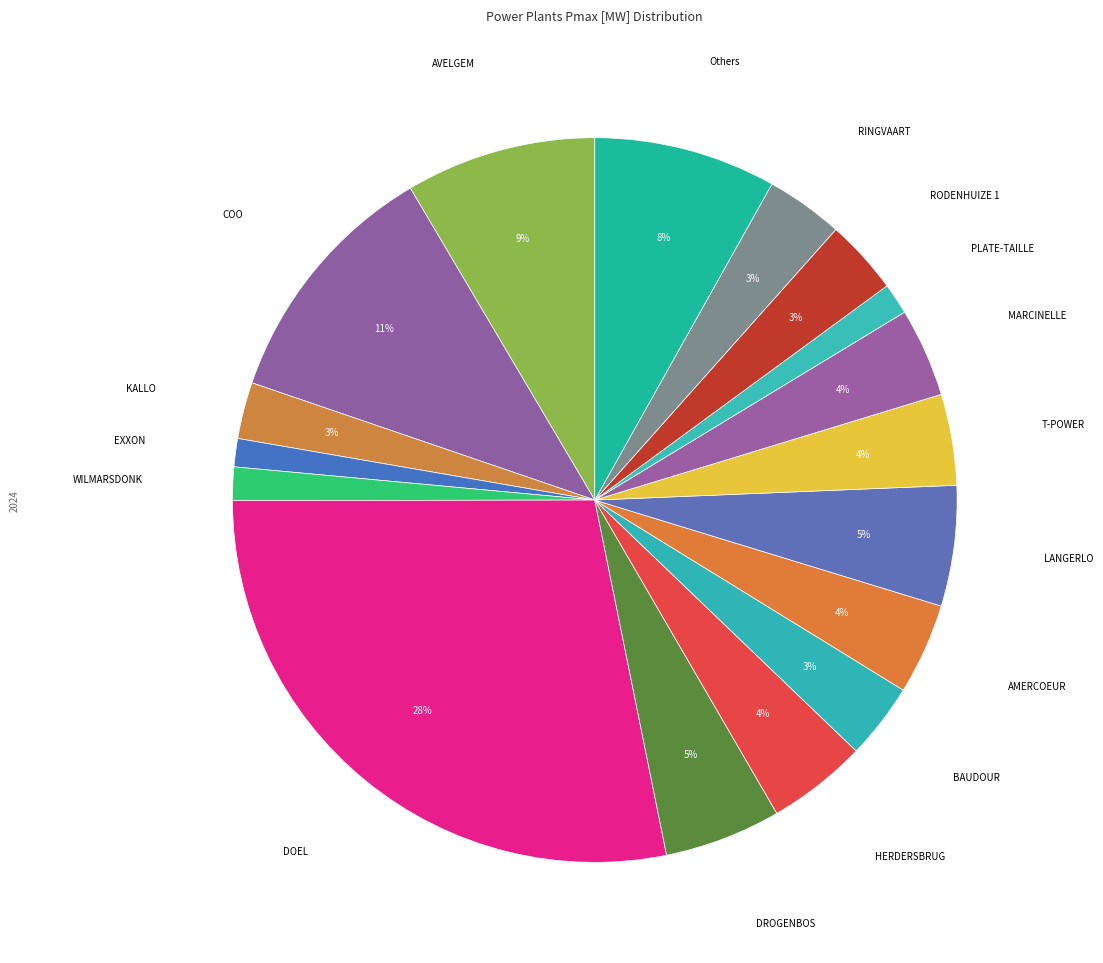

Is there a majority slice in this chart?

No